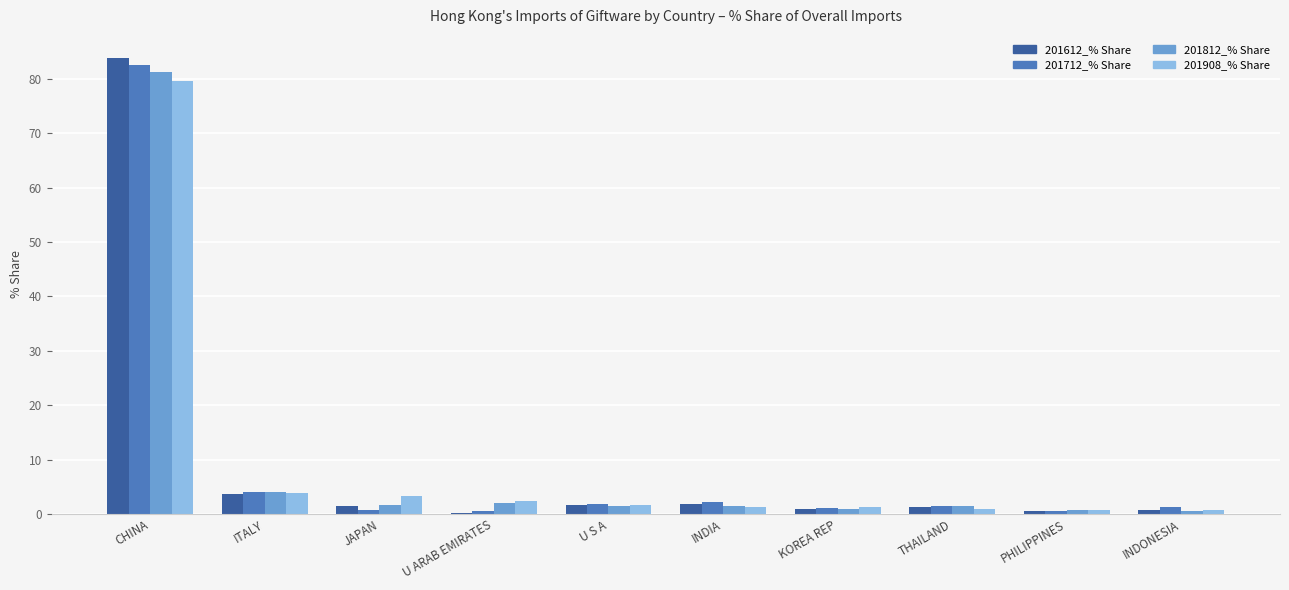

What is the sum of all 201612_% Share values?

96.4